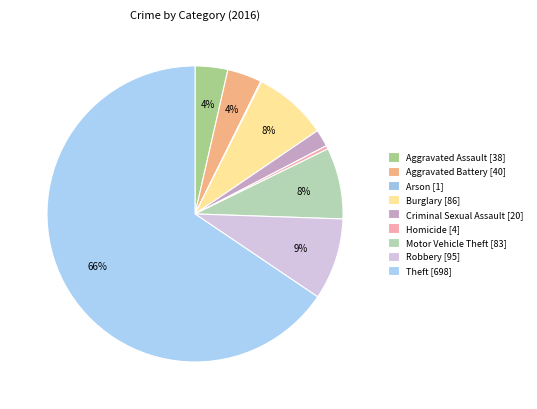

Does any single category account for the majority?

Yes